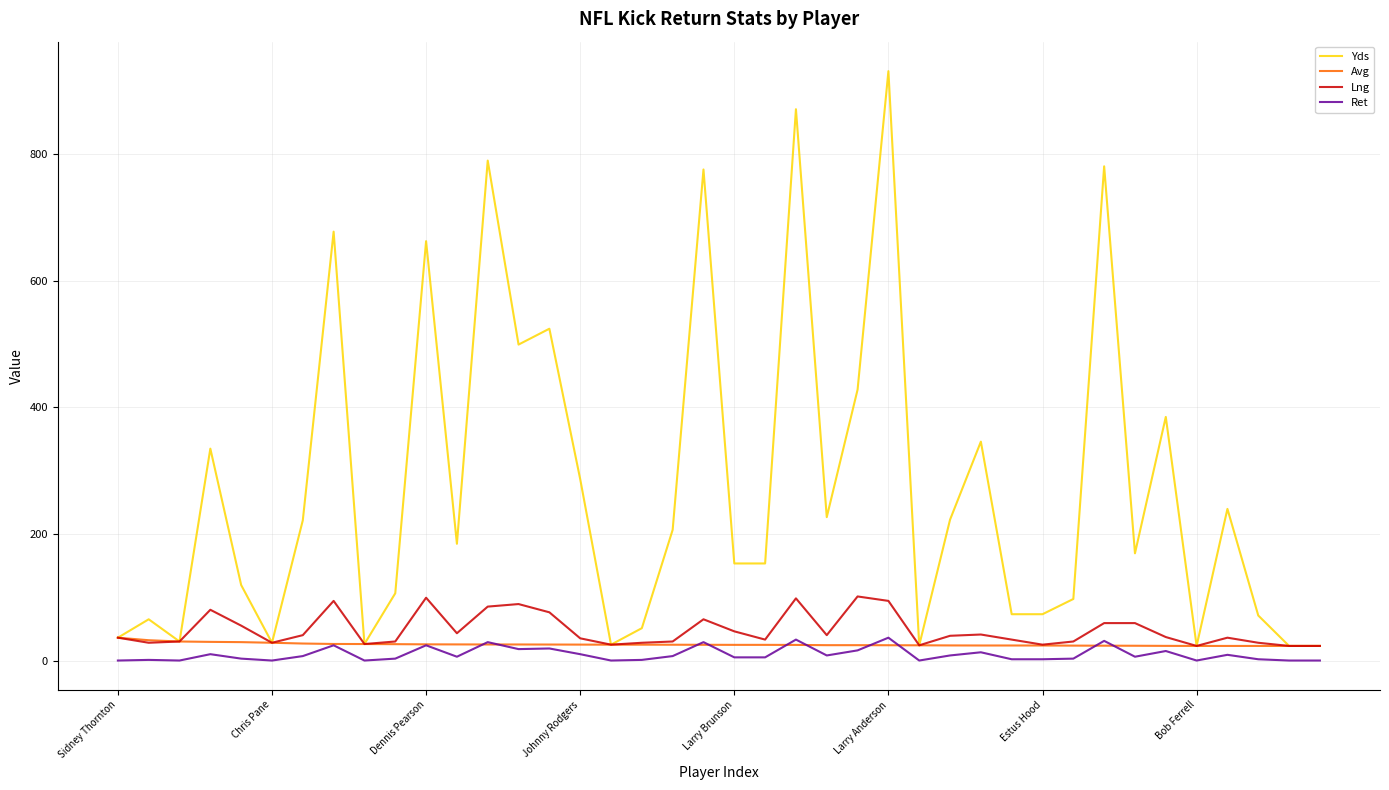

True or false: Yds and Ret cross at least once.

False